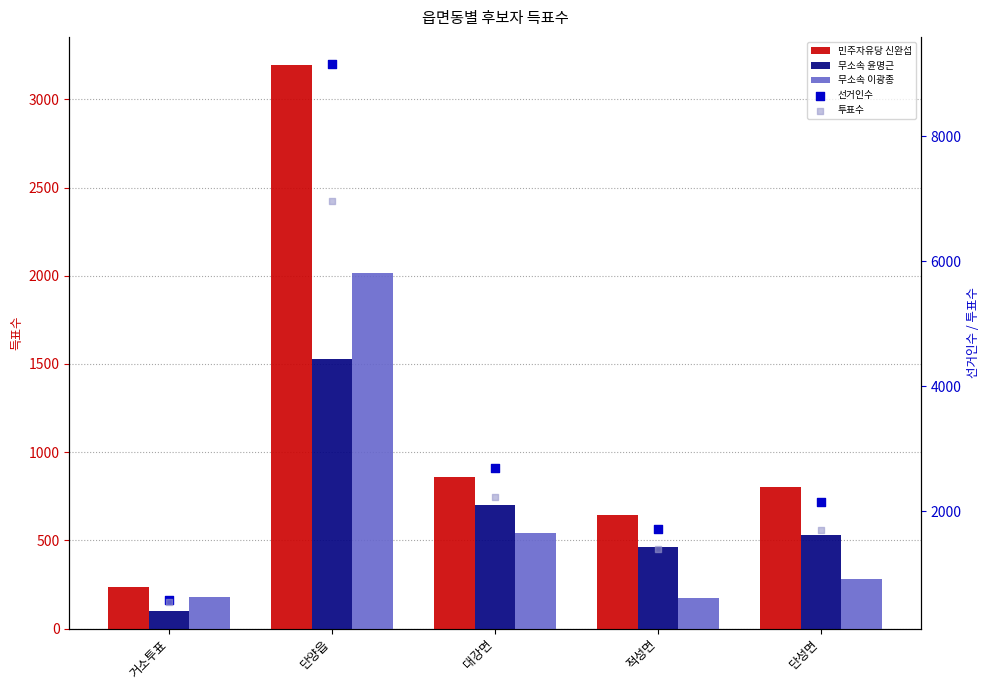

Which series has the largest Y range (max minus min)?

선거인수